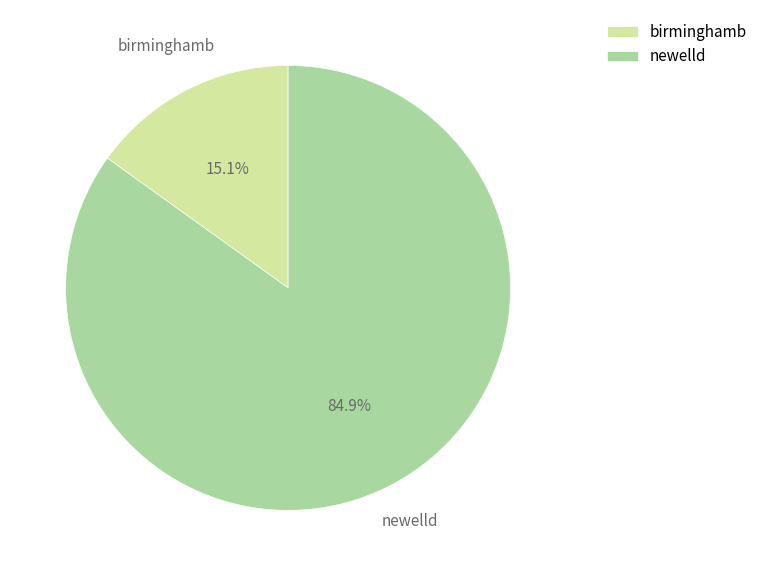

To the nearest percent, what is the combined percentage of newelld and birminghamb?

100%